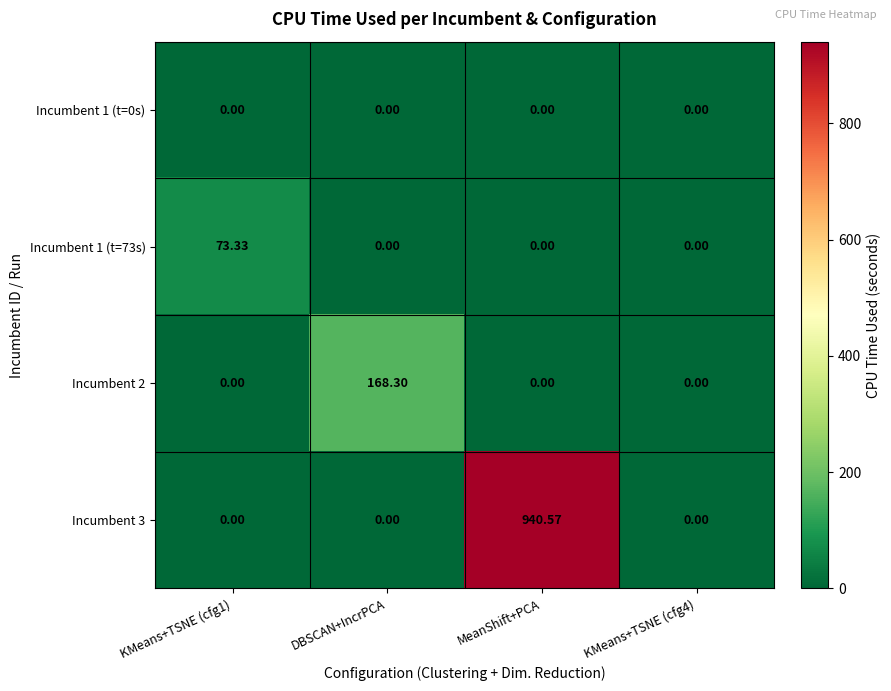

At which label does Incumbent 2 reach its peak?

DBSCAN+IncrPCA